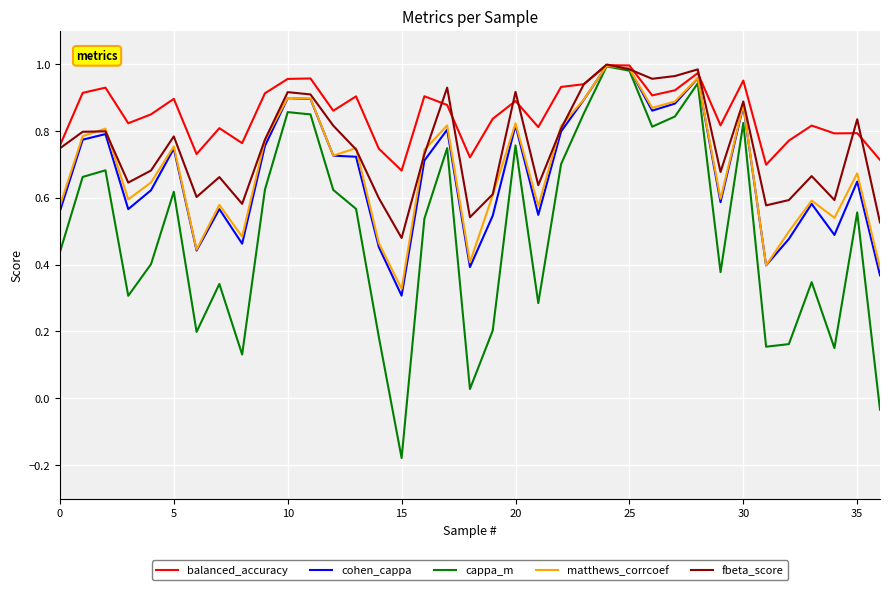

Which series has the largest total across all categories?

balanced_accuracy